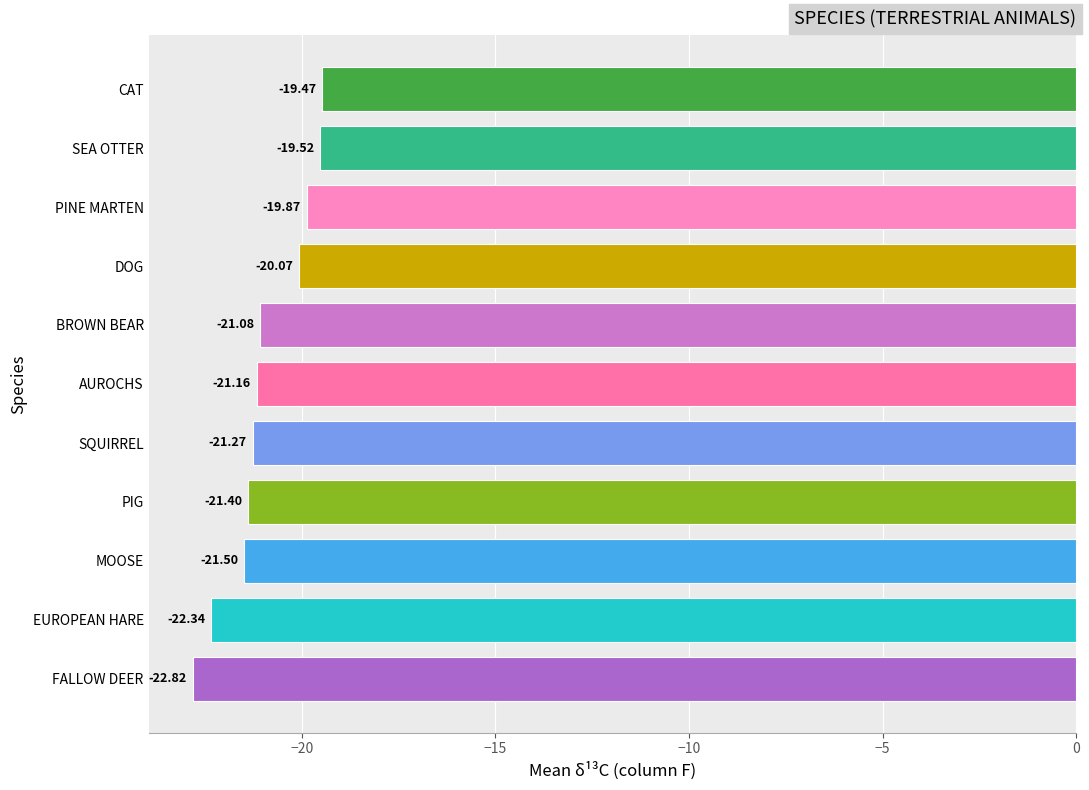

What is the average value?

-21.0